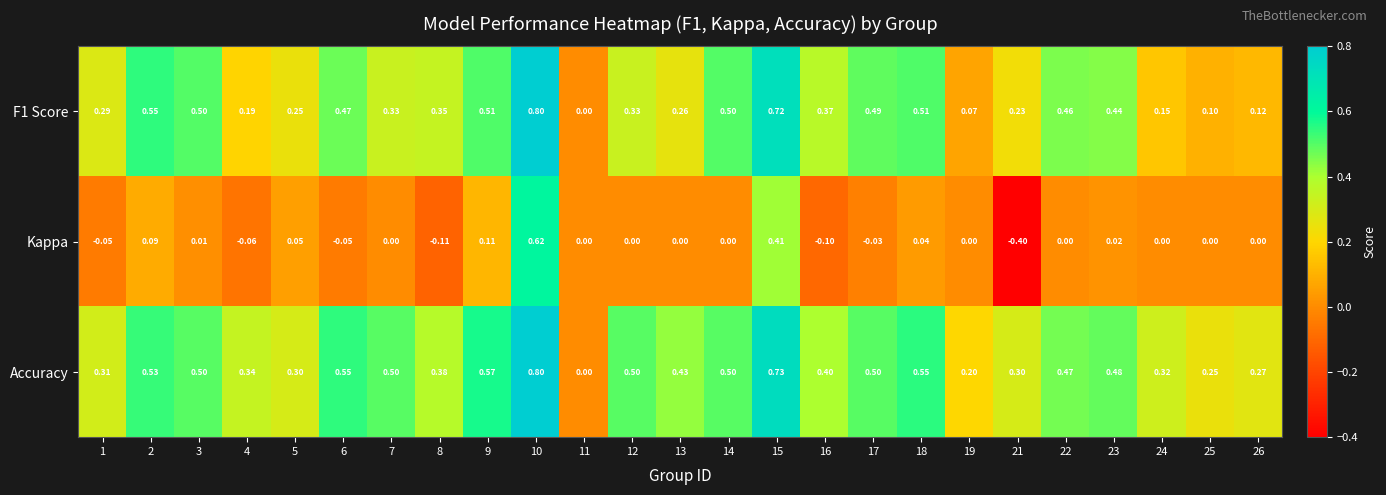

Which series has the largest total across all categories?

Accuracy